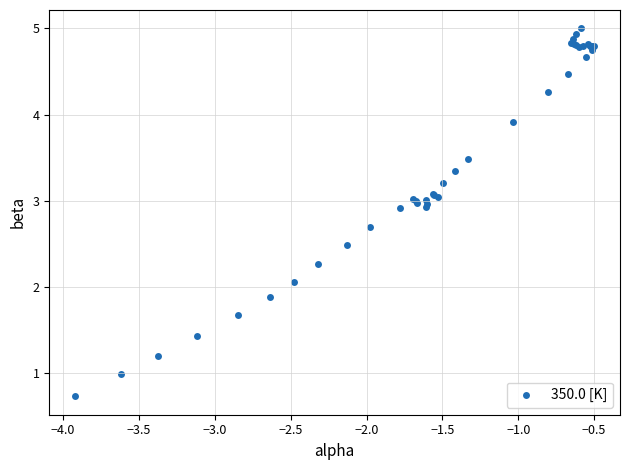

What Y value in the scatter plot is closest to 2?

2.1